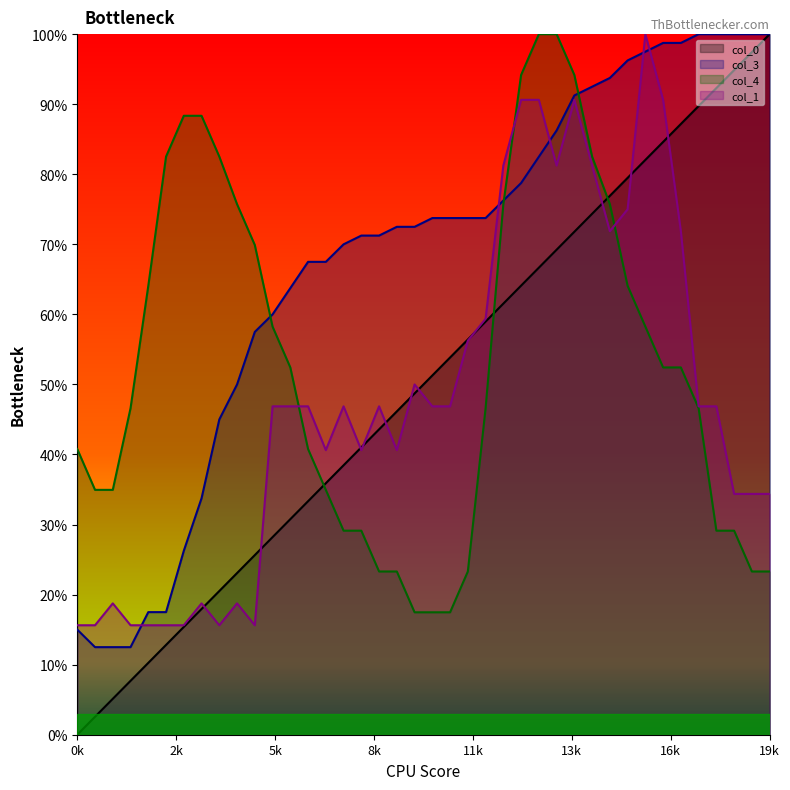

Which has a higher value, 8.5 or 4.5?

8.5